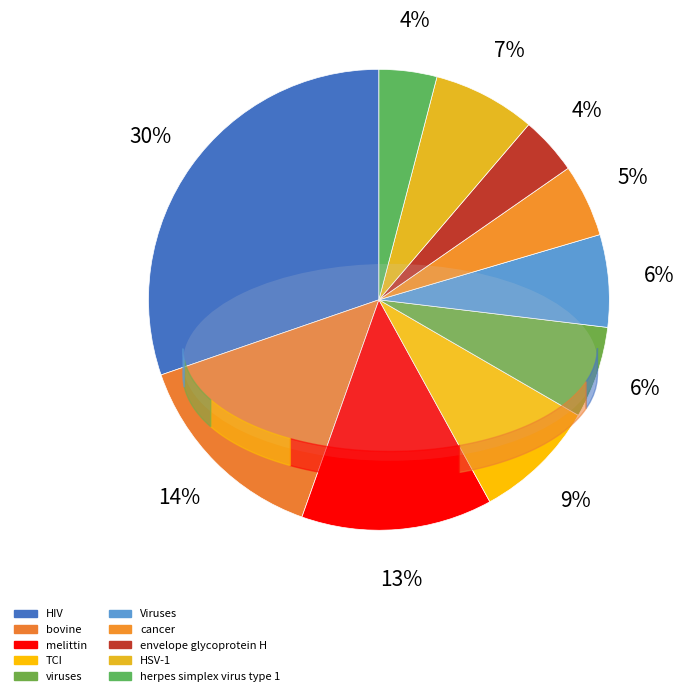

How many segments does this pie chart have?

10